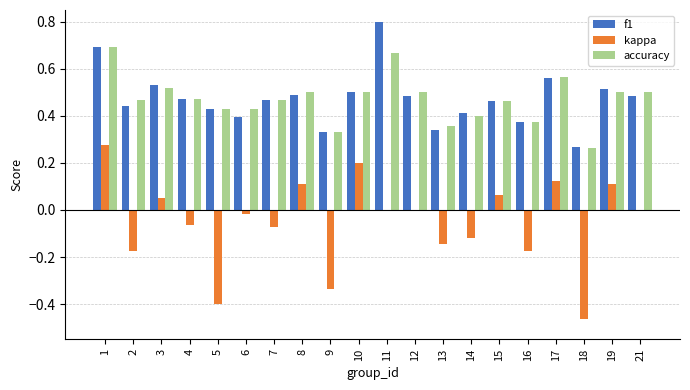

How many distinct data groups are displayed?

3